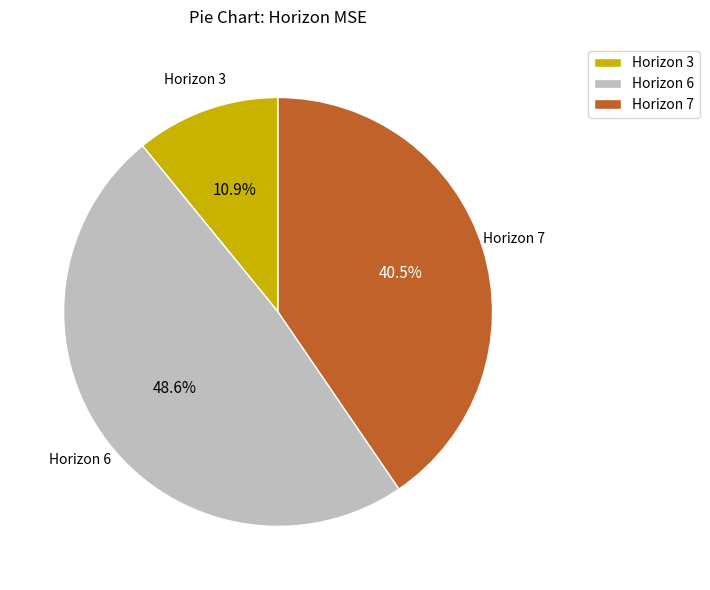

What is the largest slice in the pie chart?

Horizon 6